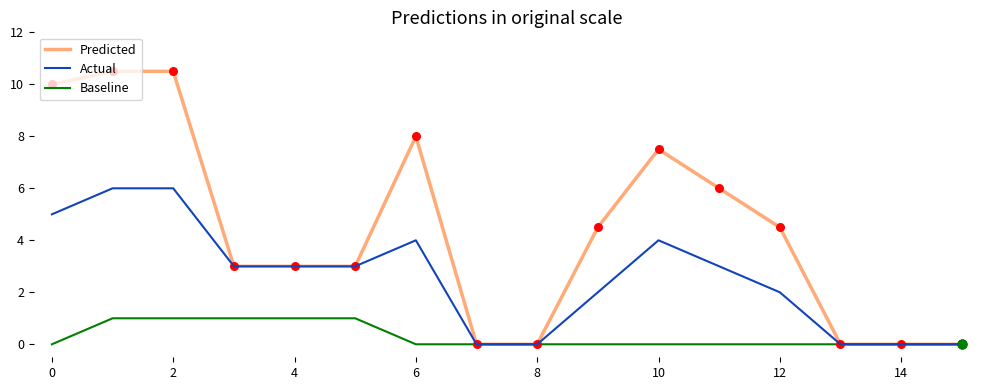

What is the highest value of the Actual series?

6.0